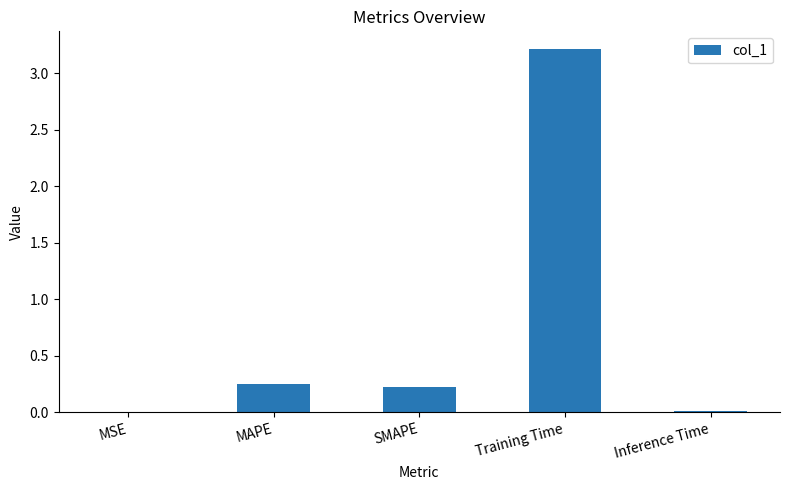

The chart shows a value of 0.4 at SMAPE. True or false?

False